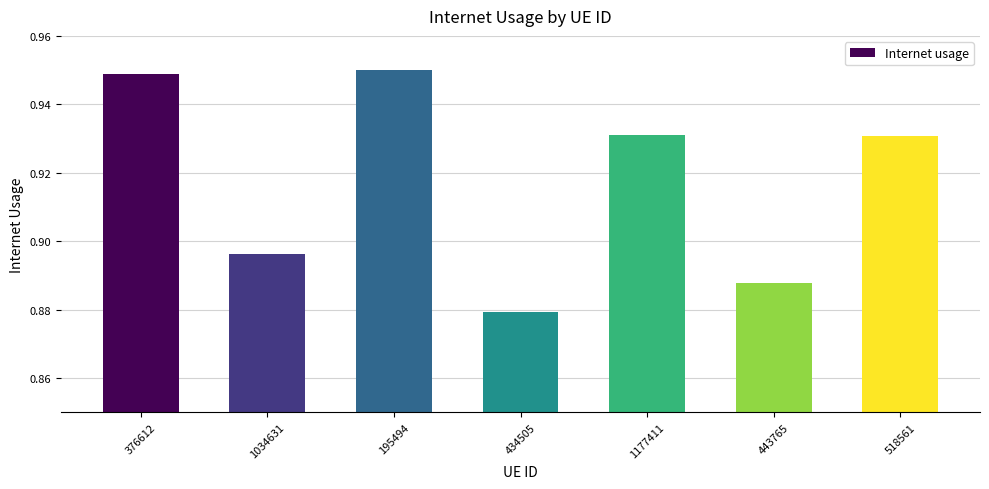

How many distinct data groups are displayed?

1